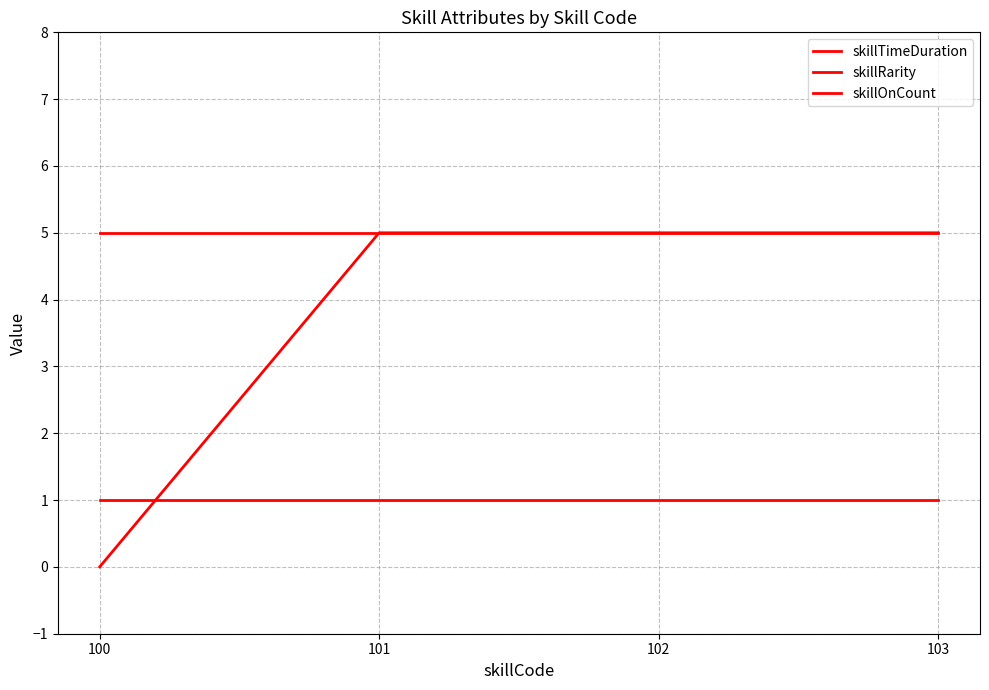

Is it true that skillTimeDuration equals 3 at 100?

False